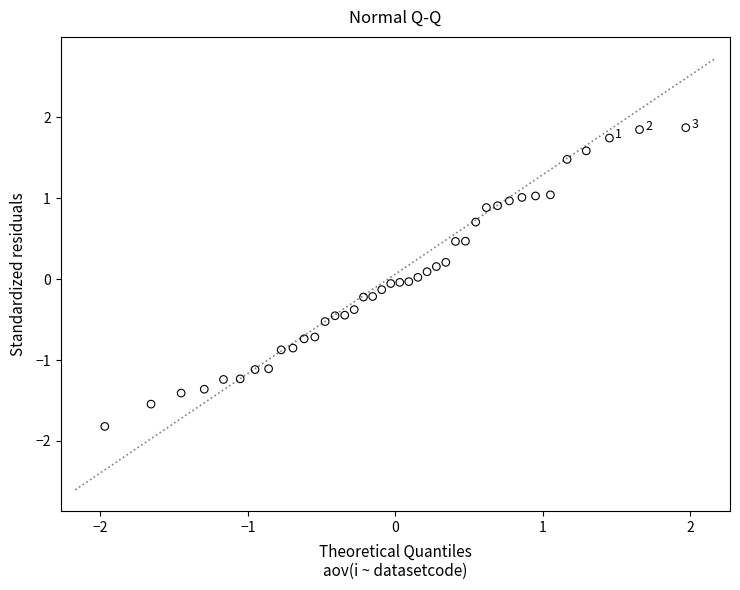

What is the range of X values (max minus min)?

3.9